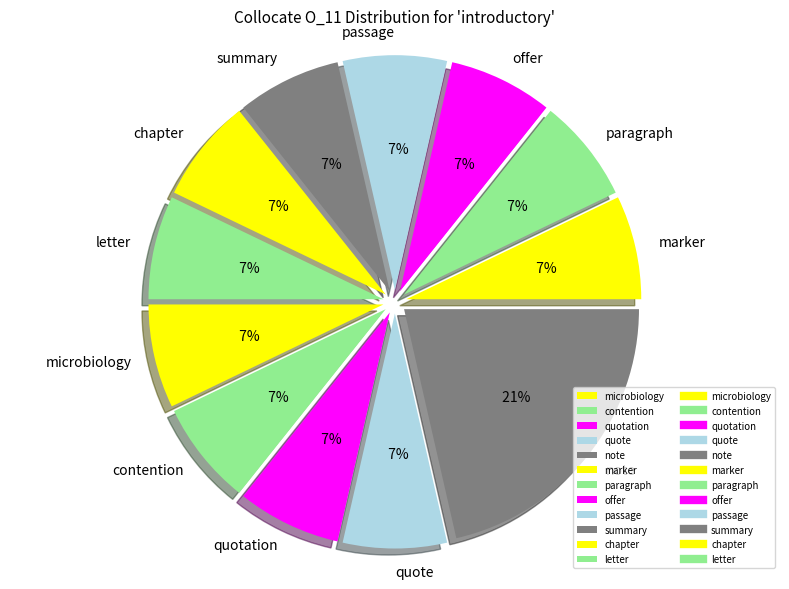

Which slice is the largest?

note